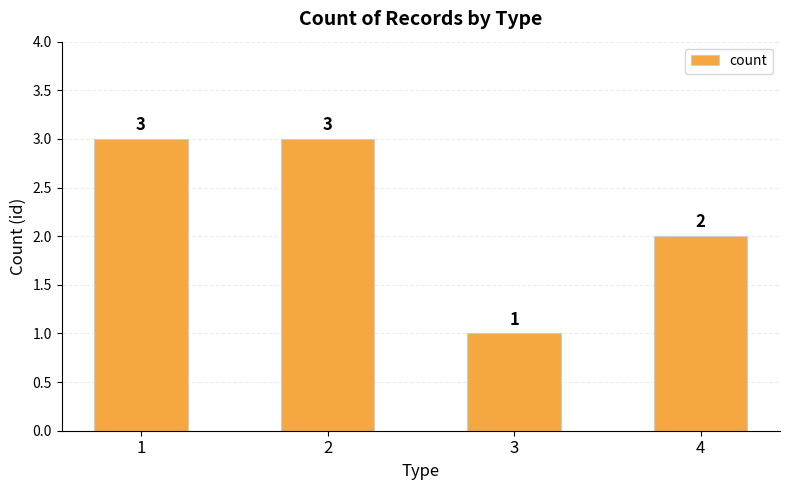

How many bars are there in total?

4